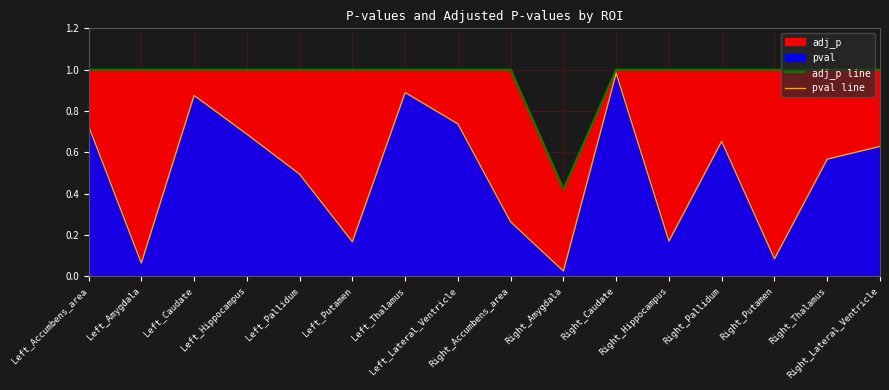

True or false: adj_p line and pval line intersect in this chart.

False